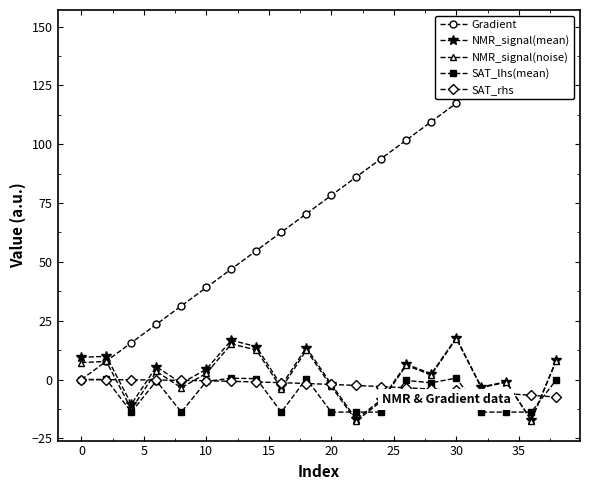

Which series has the largest range (max minus min)?

Gradient